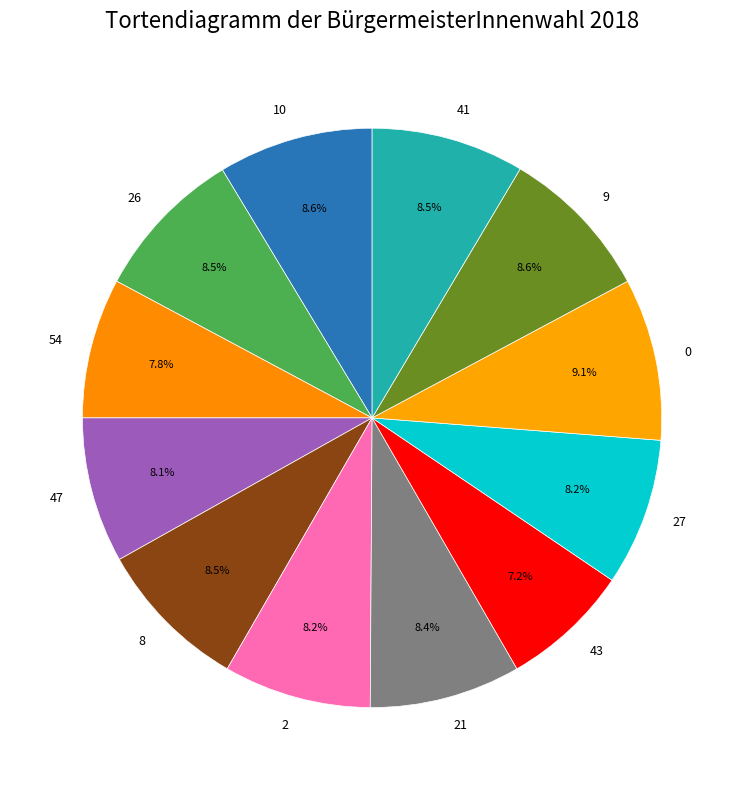

How many slices are in this pie chart?

12